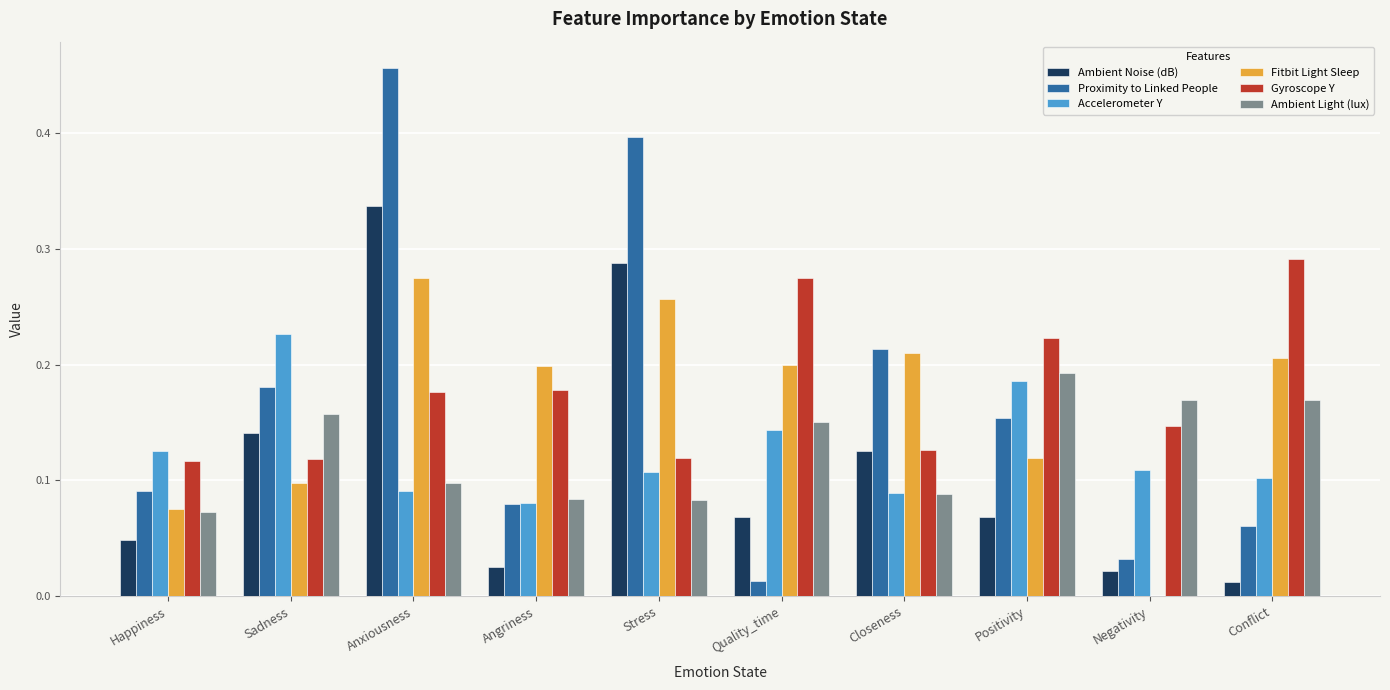

Which label corresponds to the largest value in the chart?

Anxiousness